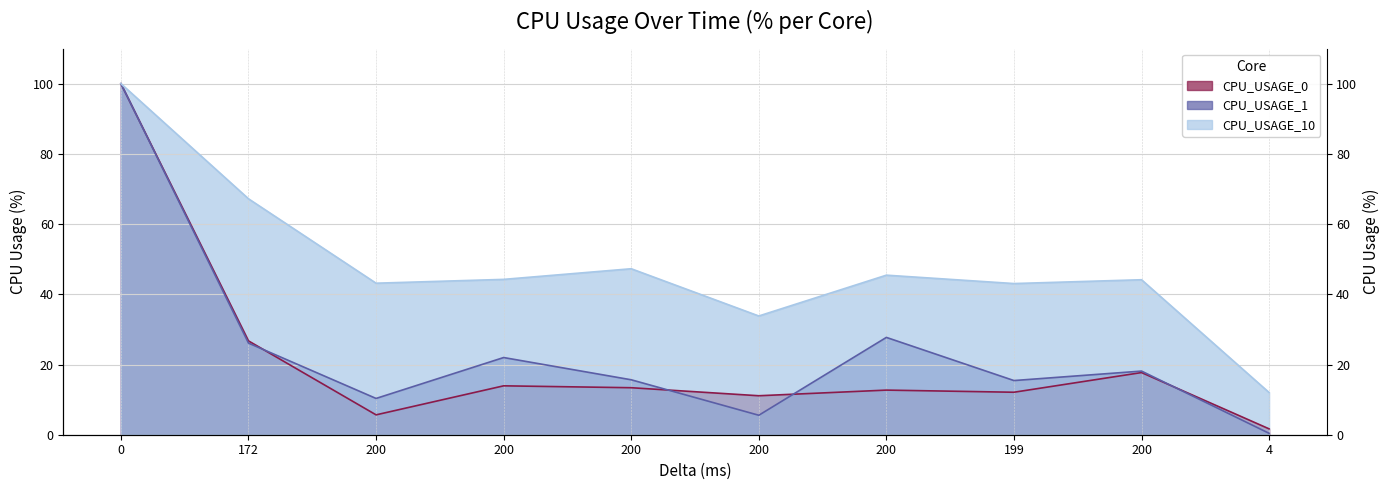

Where is CPU_USAGE_0 nearest to the value 50?

172